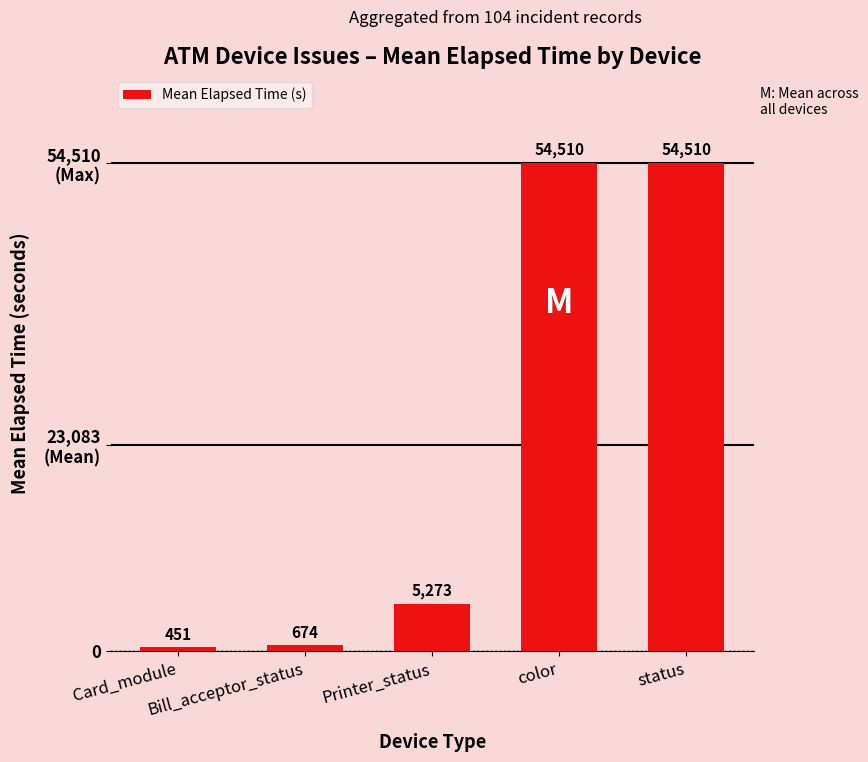

At which label is the value closest to 27480?

Printer_status